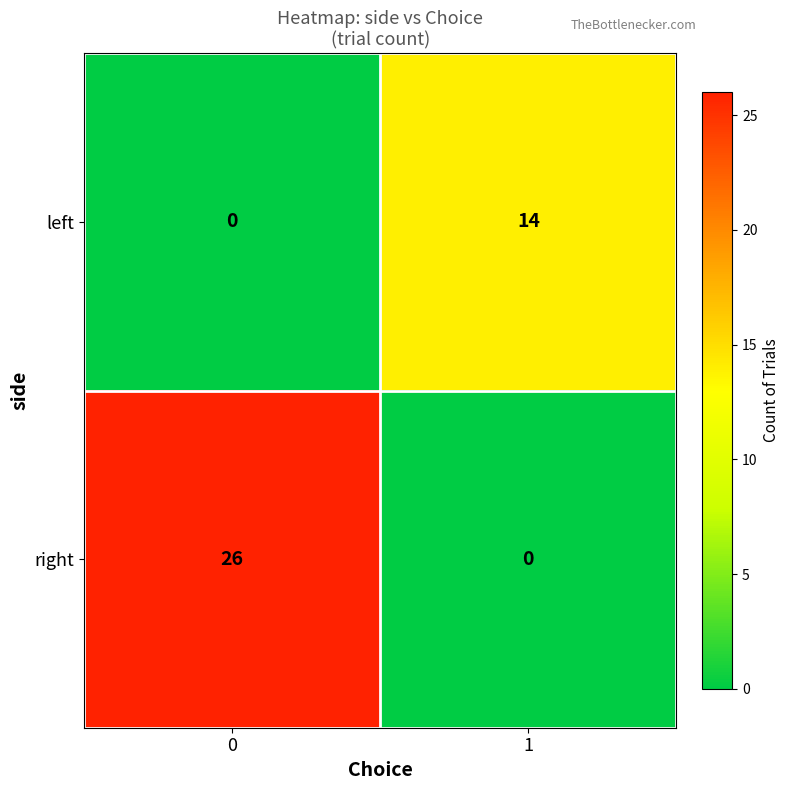

Which series has the largest total across all categories?

right